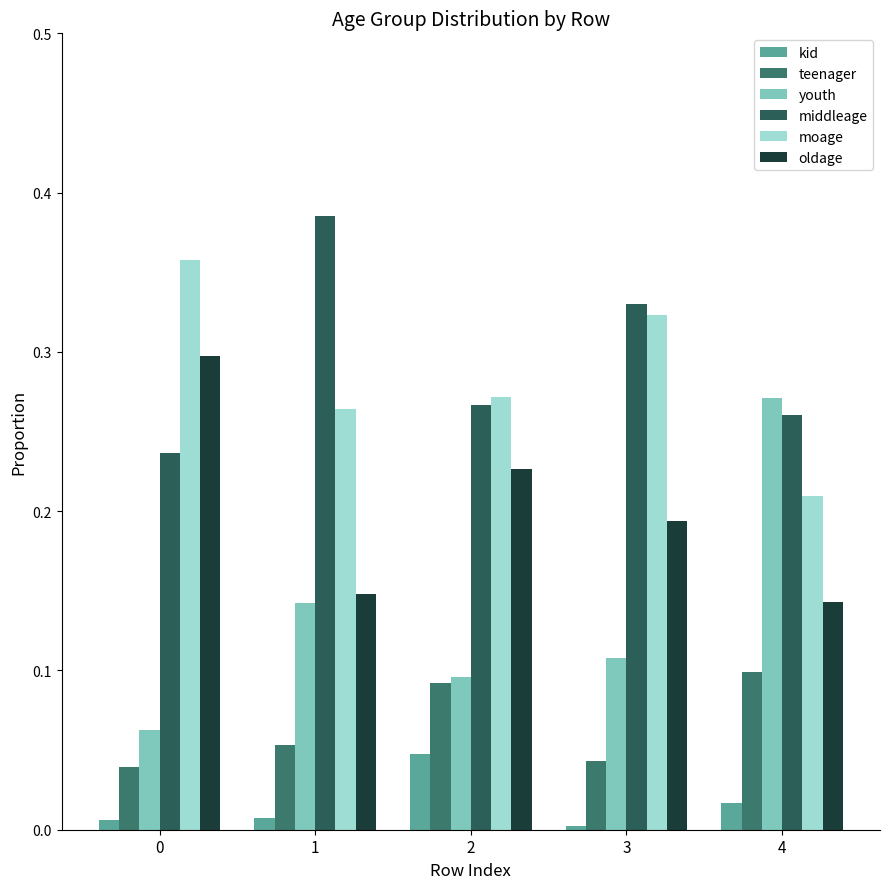

How many bars are there in each group?

6